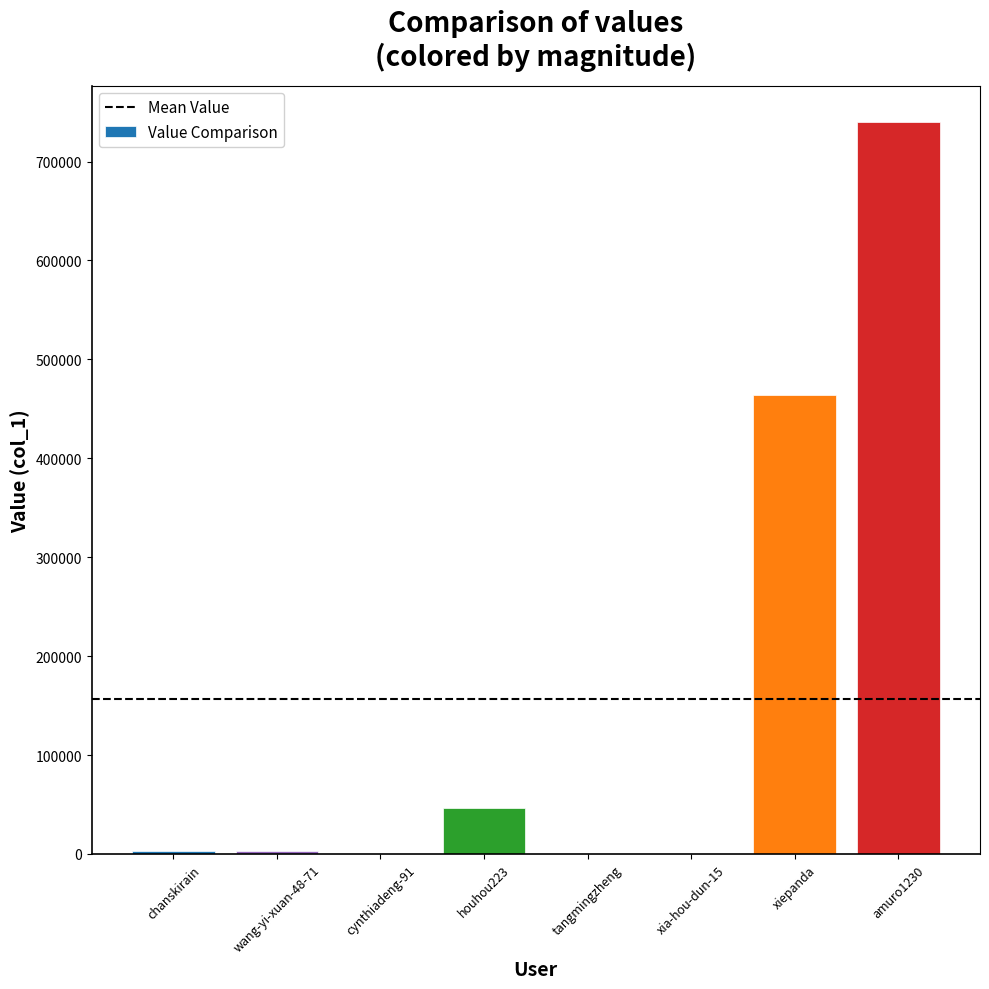

What is the change in value from xia-hou-dun-15 to amuro1230?

+739635